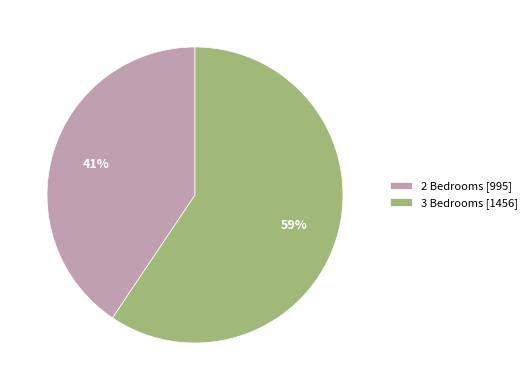

Which has a higher value, 3 Bedrooms [1456] or 2 Bedrooms [995]?

3 Bedrooms [1456]